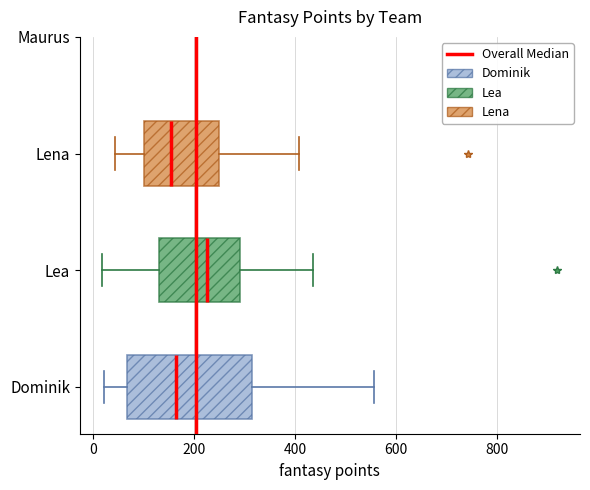

Comparing the boxes themselves (not the whiskers), which one is the widest?

Dominik